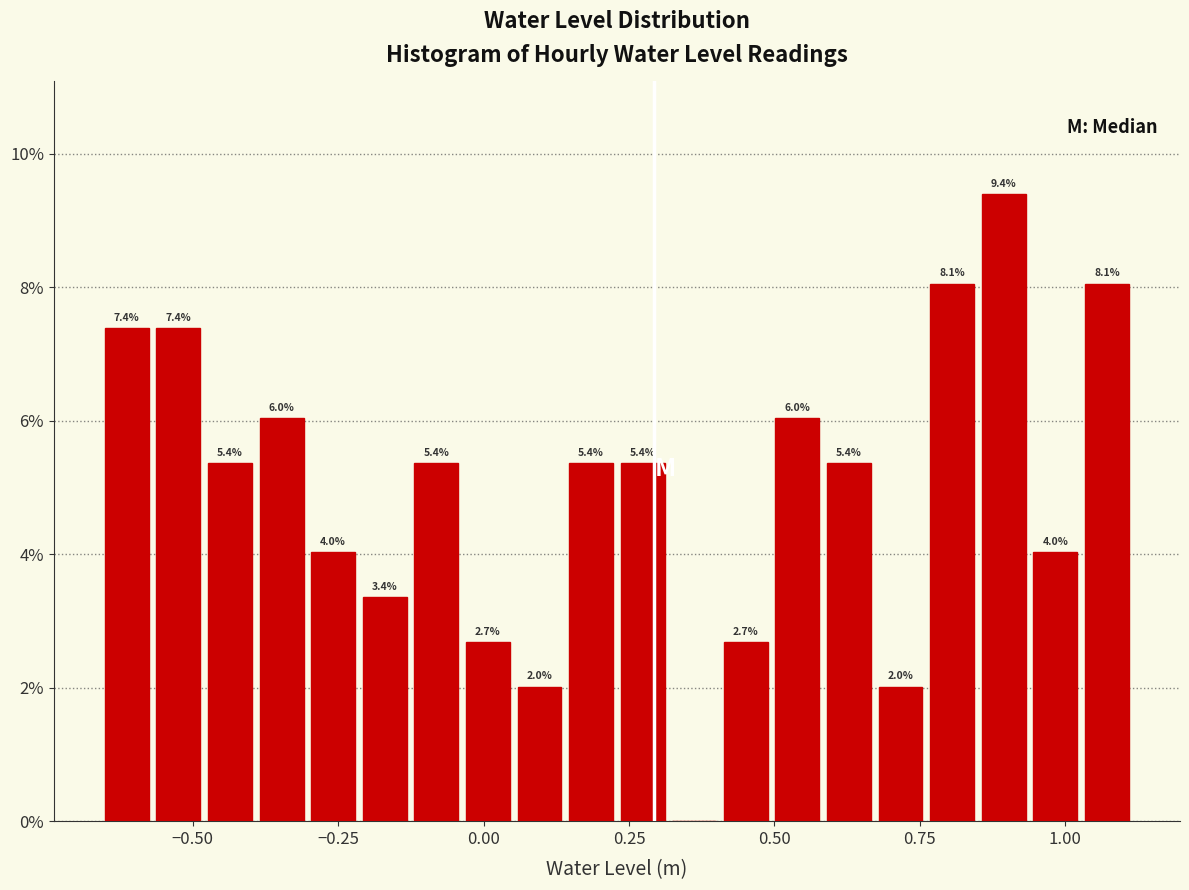

Read against the x-axis, roughly where is the centre of the tallest bar?

0.90